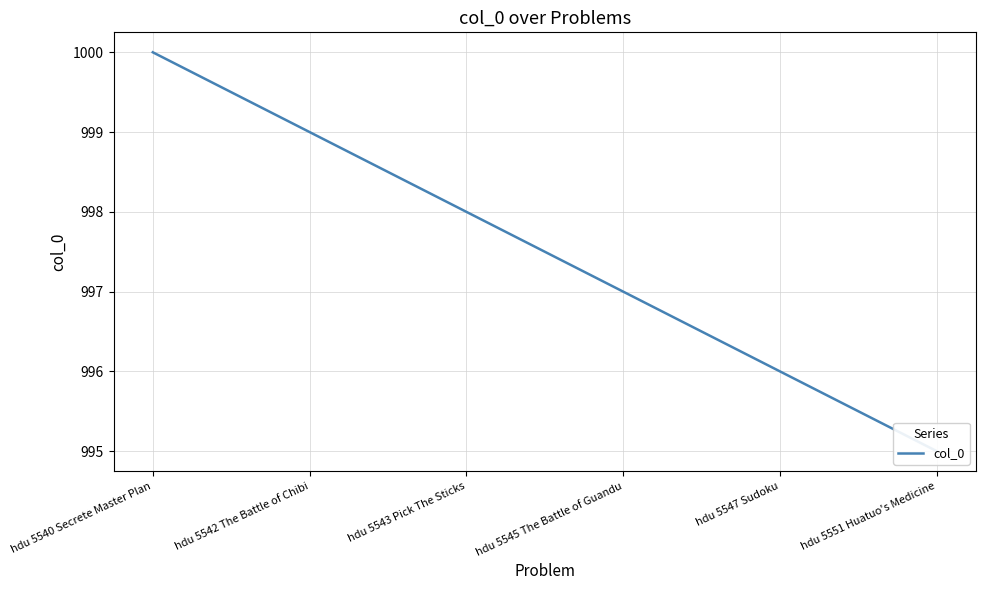

Rank the categories by value from lowest to highest.

hdu 5551 Huatuo's Medicine, hdu 5547 Sudoku, hdu 5545 The Battle of Guandu, hdu 5543 Pick The Sticks, hdu 5542 The Battle of Chibi, hdu 5540 Secrete Master Plan